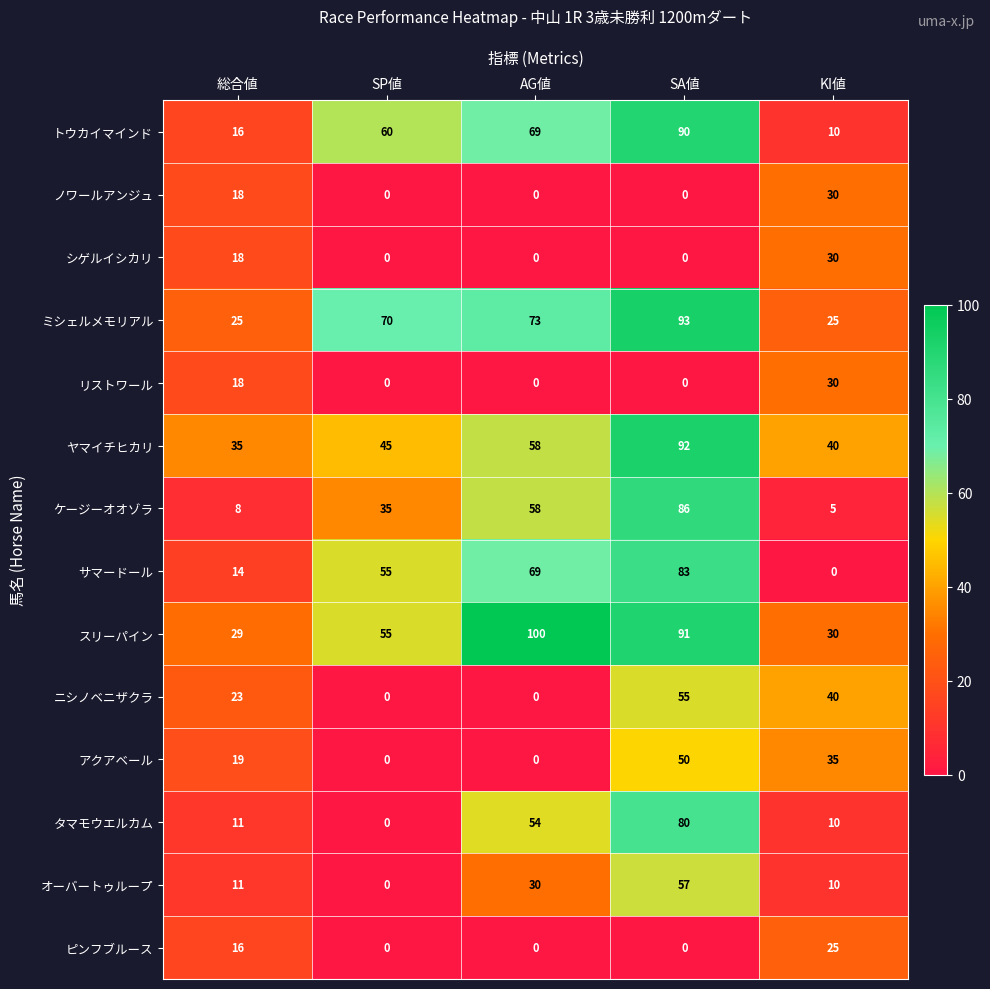

What is the difference between the highest and lowest values at SA値?

93